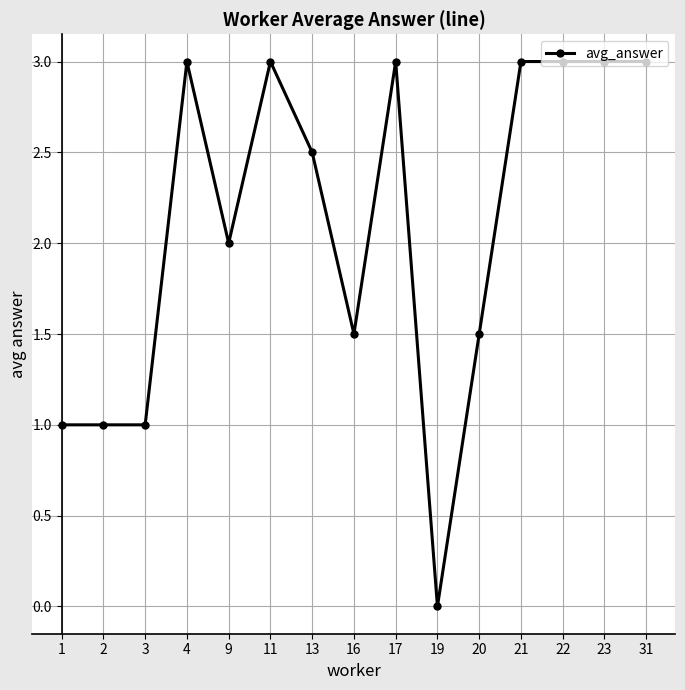

What is the sum of the values at 21 and 11?

6.0